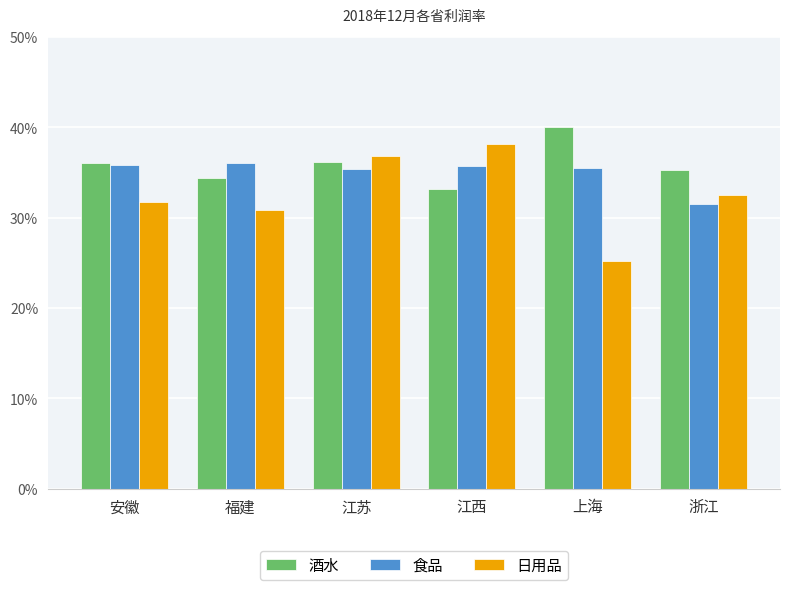

What is the lowest value of the 酒水 series?

0.3